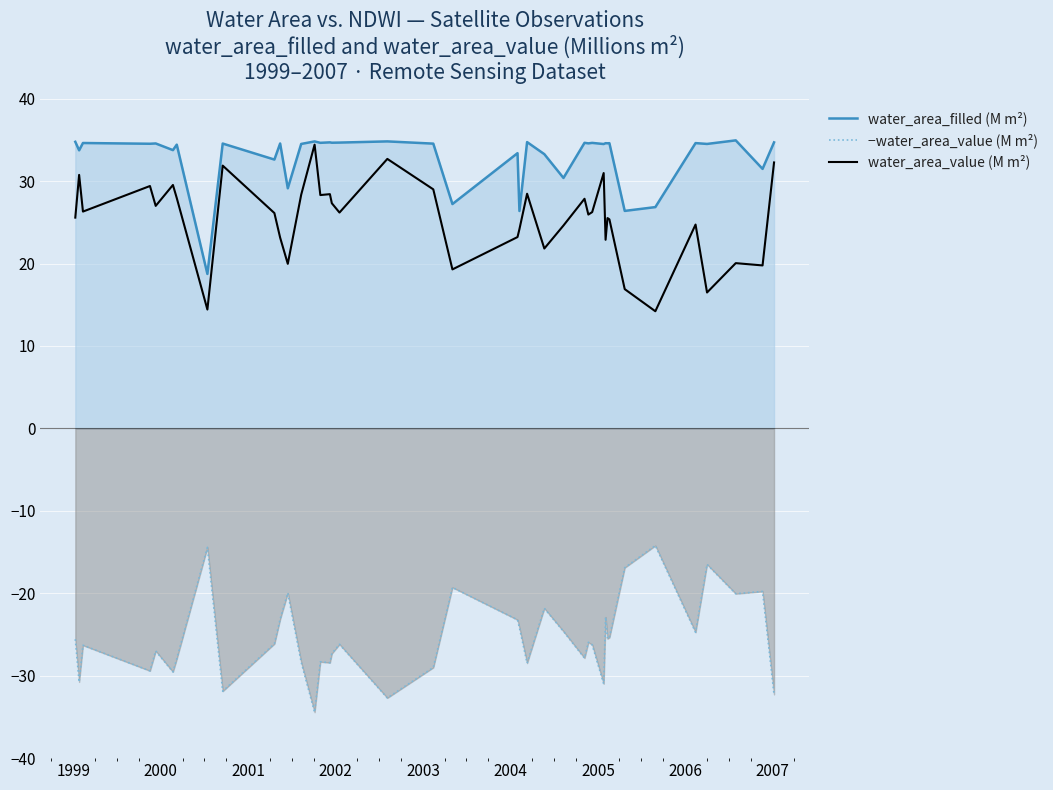

What is the maximum value for −water_area_value (M m²)?

-14.2